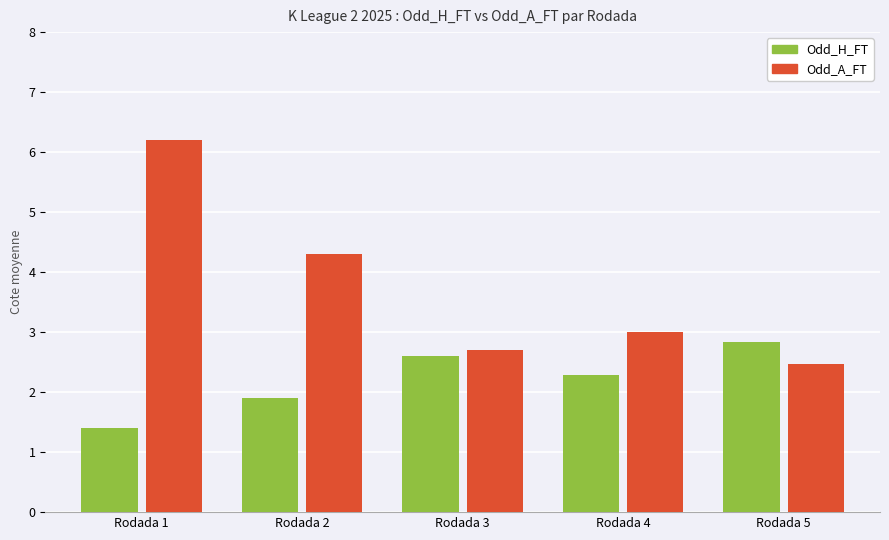

Between Rodada 1 and Rodada 5, which series saw the biggest shift?

Odd_A_FT